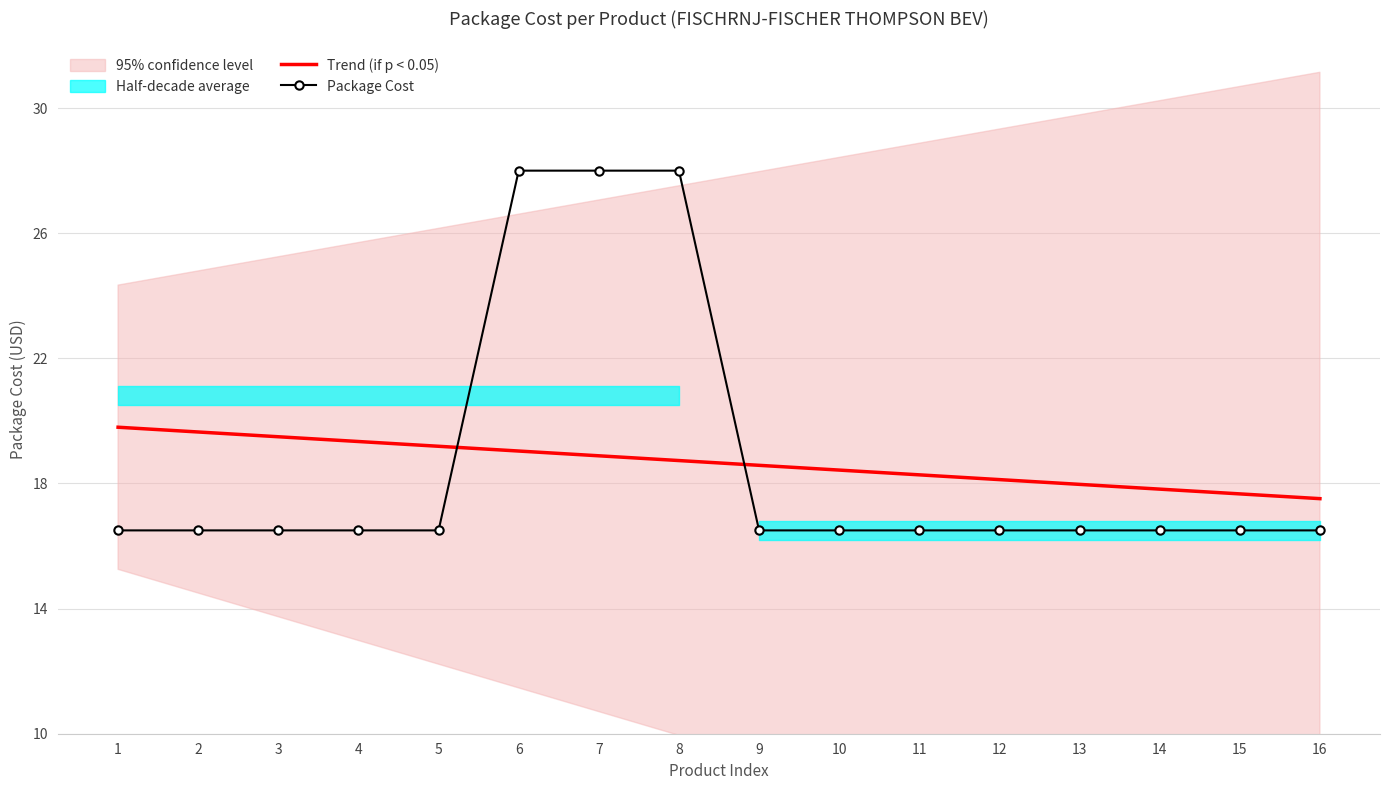

Which series ends up on top after the final intersection of Trend (if p < 0.05) and Package Cost?

Trend (if p < 0.05)